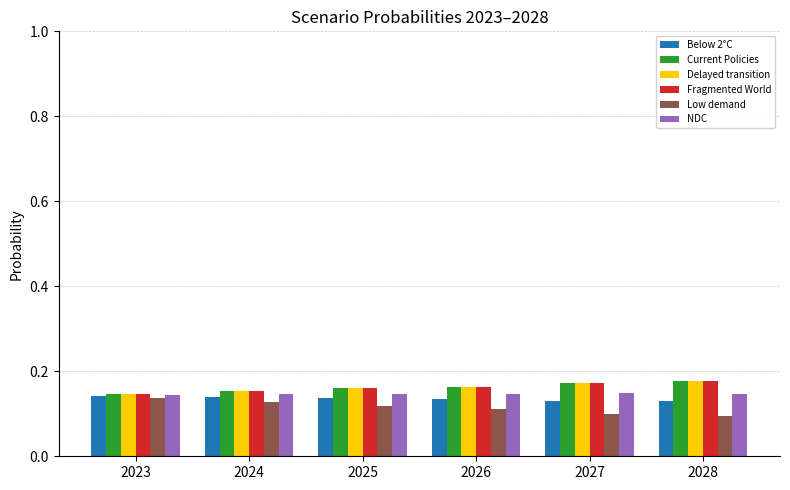

Count the Fragmented World values in the range 0 to 1.

6